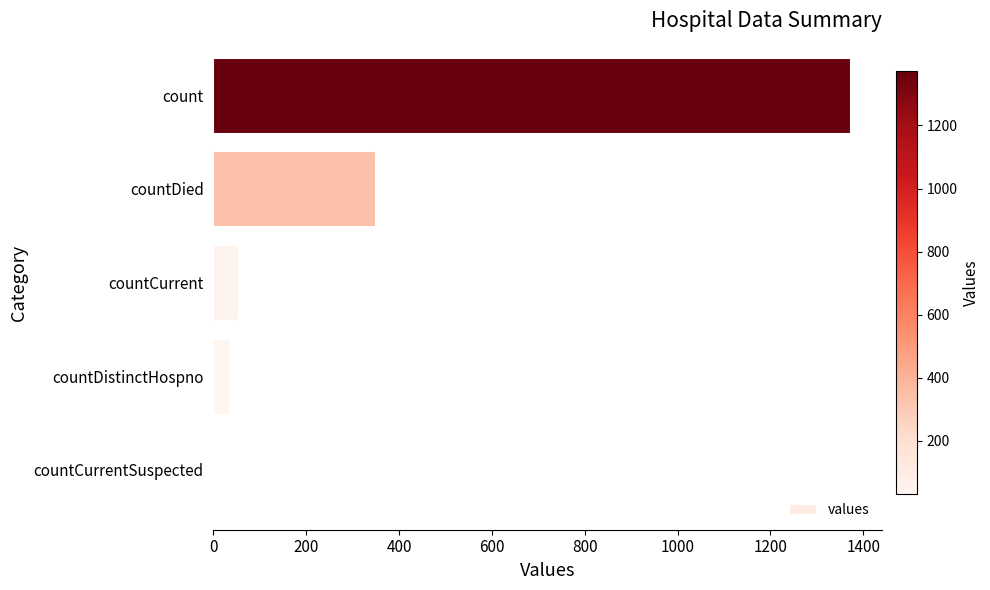

Which has a higher value, count or countCurrent?

count